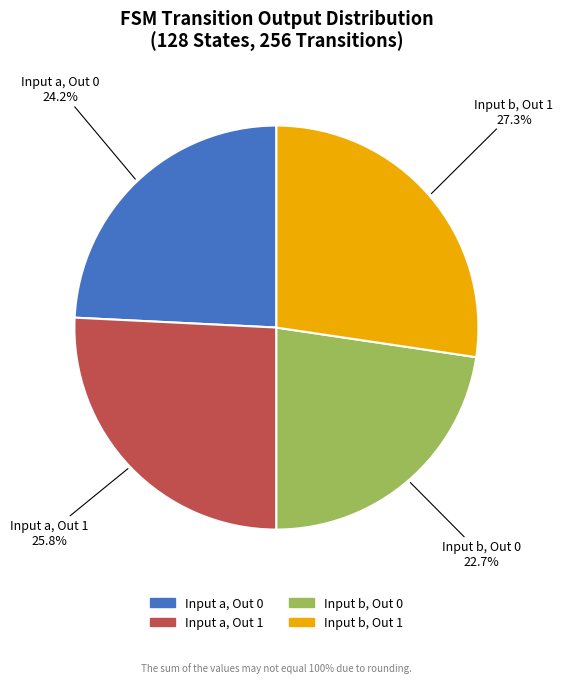

Count the number of slices in the pie.

4